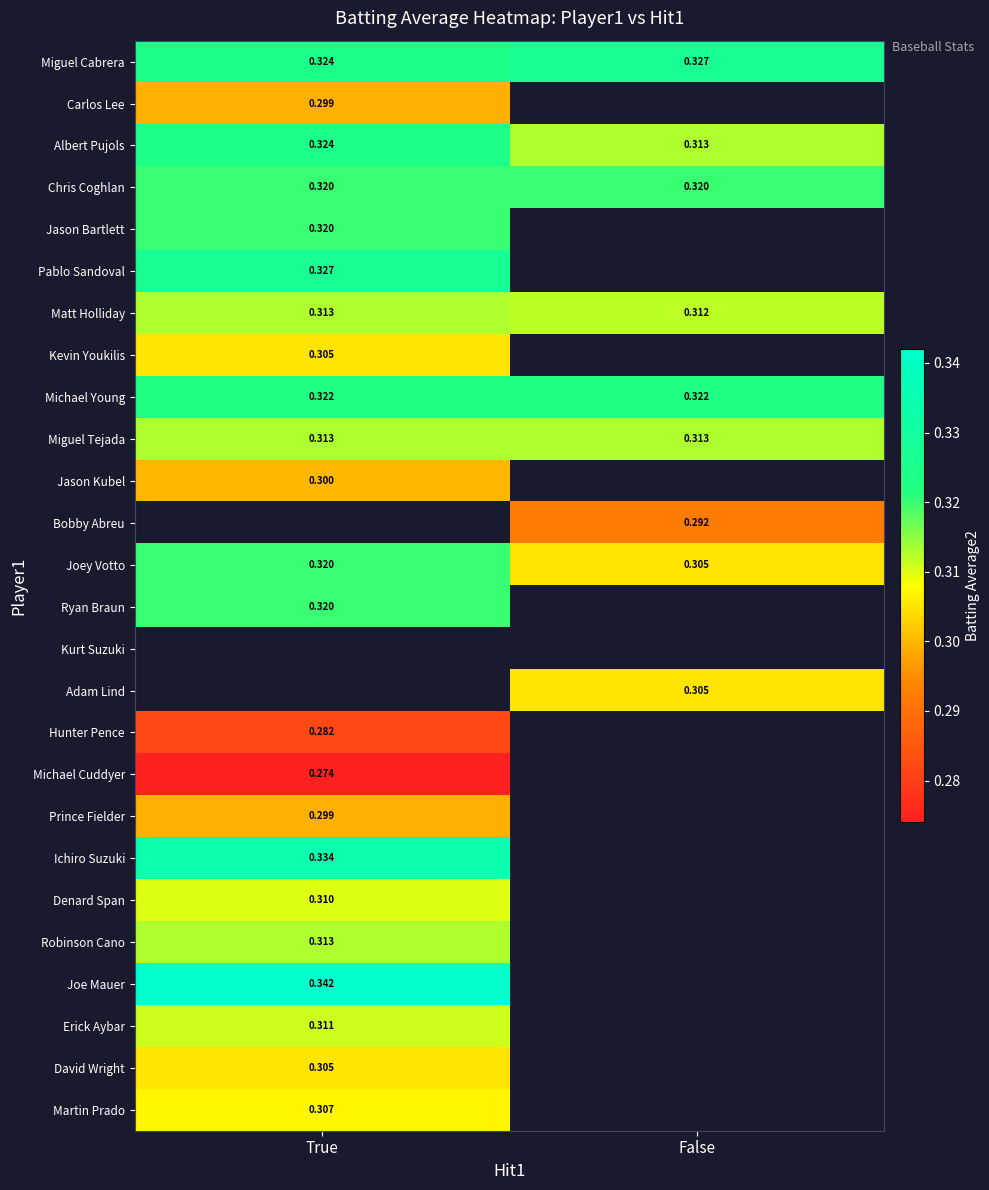

Between True and False, which series saw the biggest shift?

Joey Votto